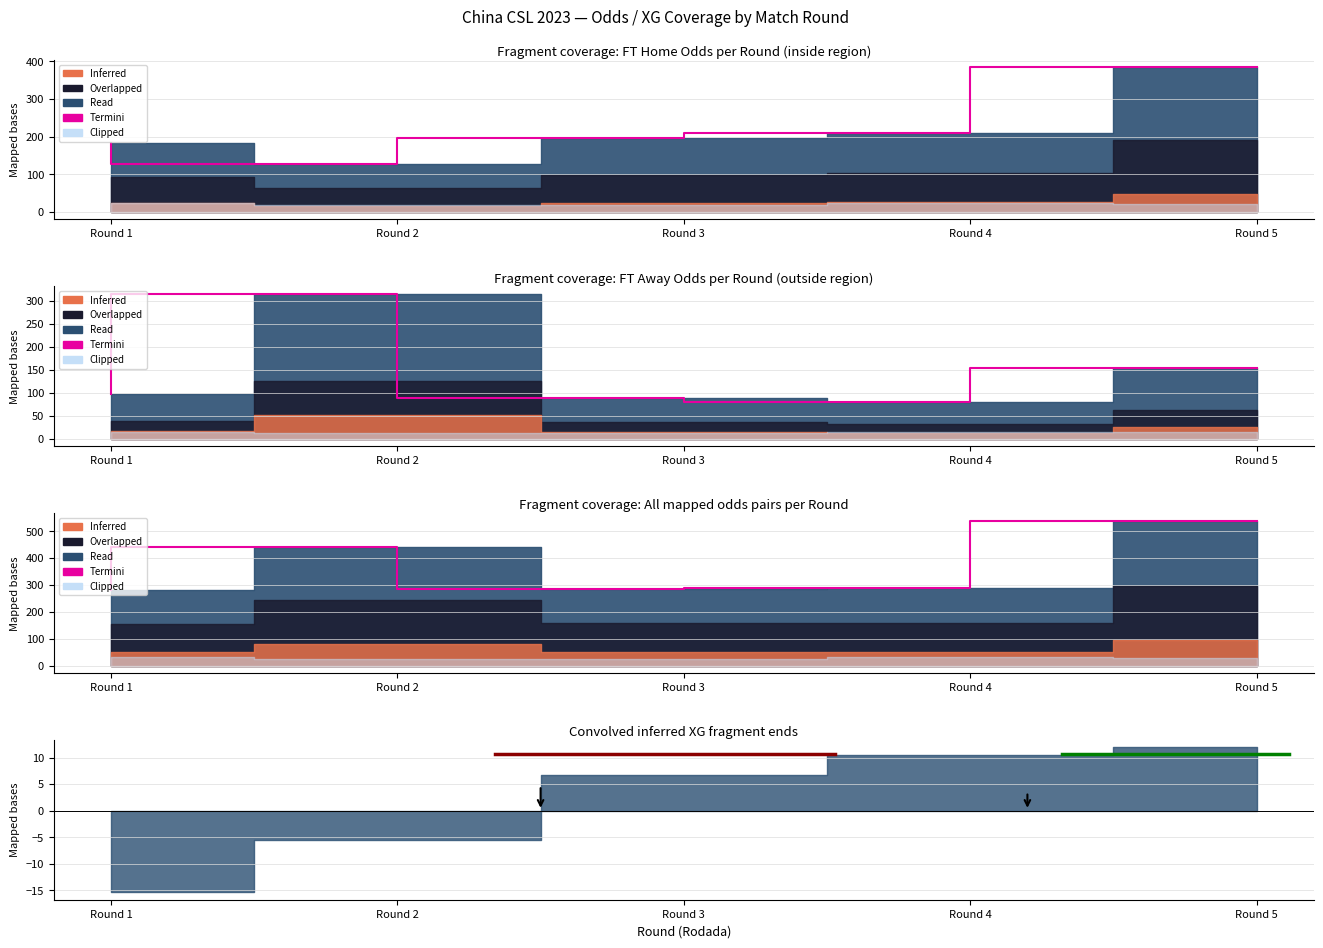

Reading left to right, transcribe all the data shown in this chart.

282.9	443.3	286.0	290.2	539.9